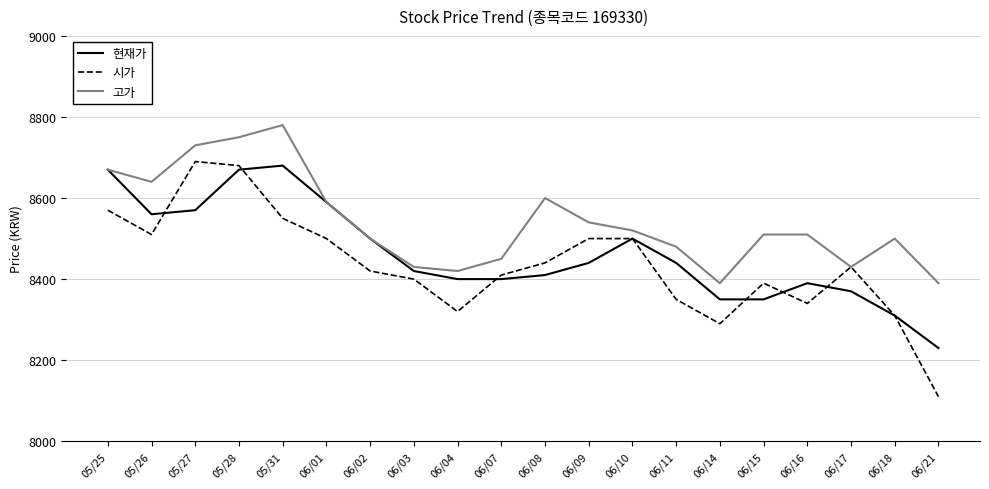

The 시가 series shows 11643 at 06/07. True or false?

False